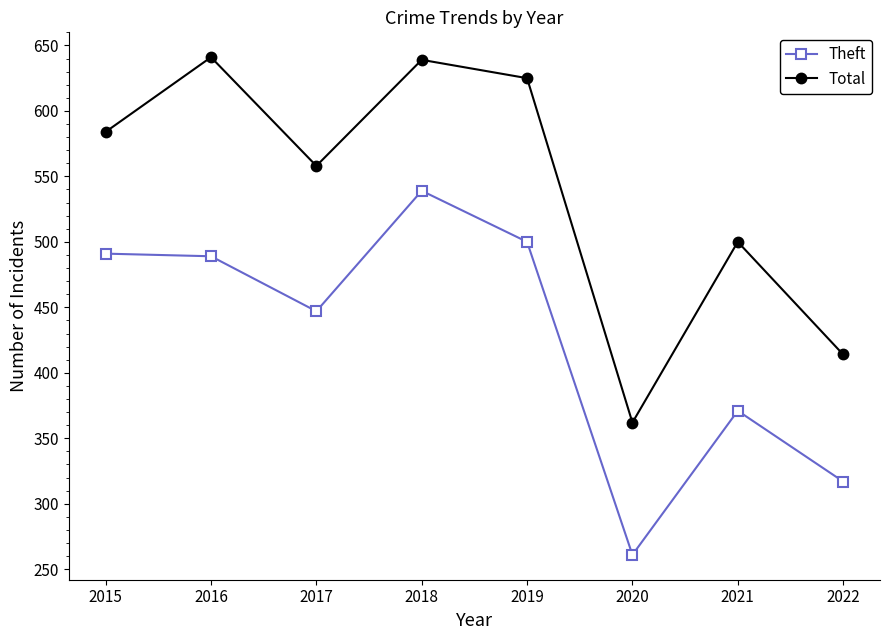

The Theft series shows 856 at 2015. True or false?

False